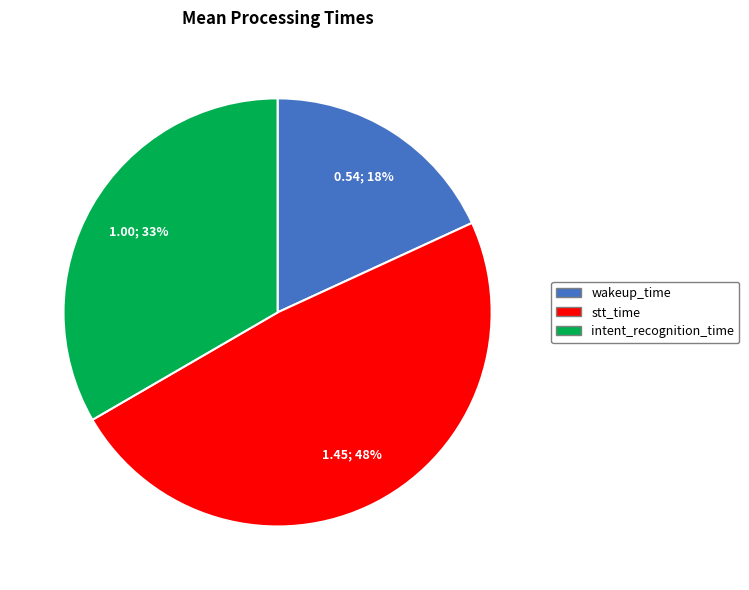

To the nearest percent, what portion does wakeup_time represent?

18%